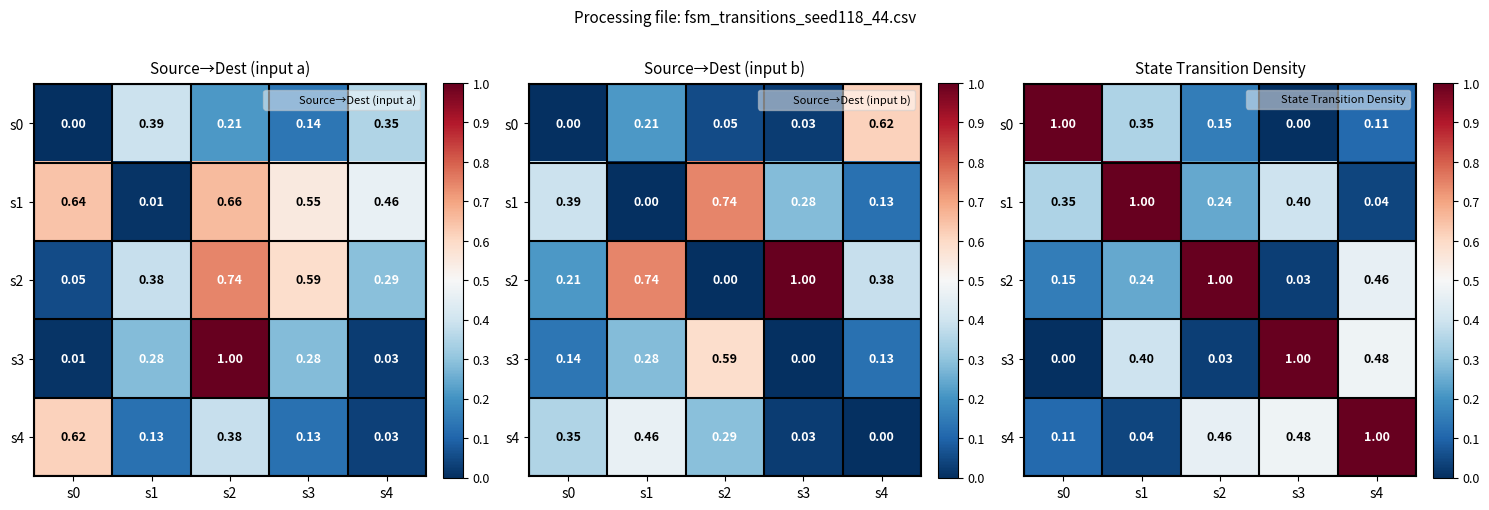

What is the maximum value for s3?

1.0